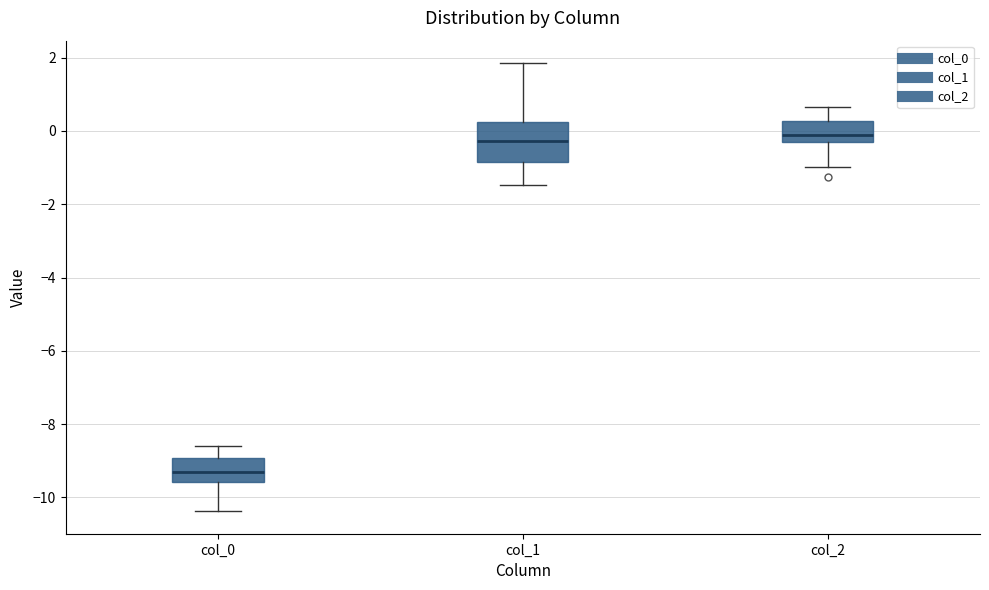

Which box is the tallest, from its lower edge to its upper edge?

col_1